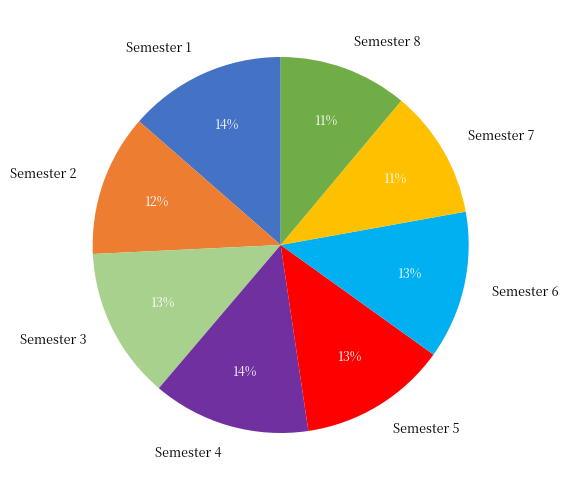

Approximately how many times larger is the value at Semester 7 compared to Semester 1?

0.8